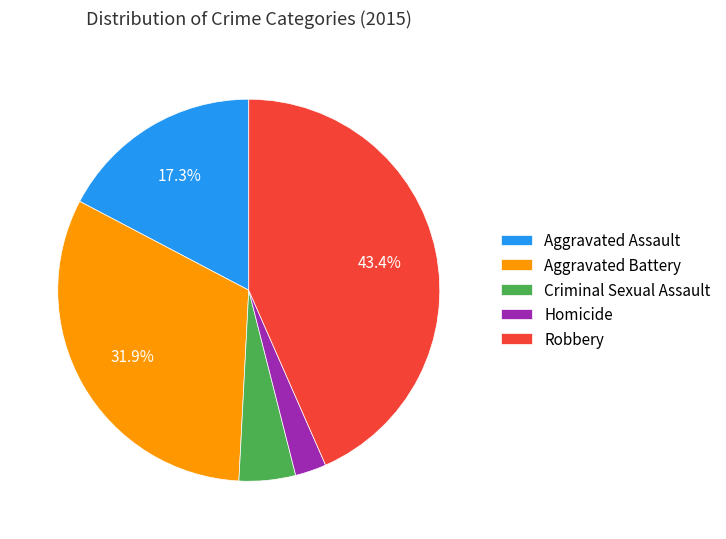

Between Criminal Sexual Assault and Aggravated Battery, which is larger?

Aggravated Battery